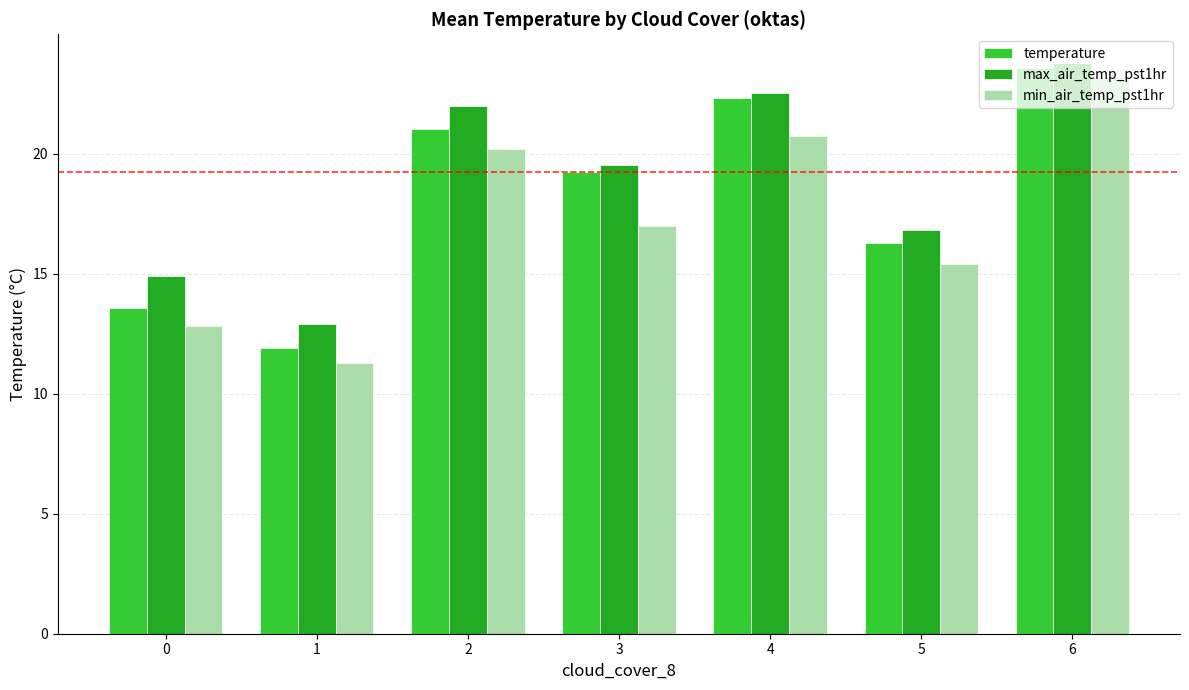

The value of max_air_temp_pst1hr at 2 is 22.0. True or false?

True